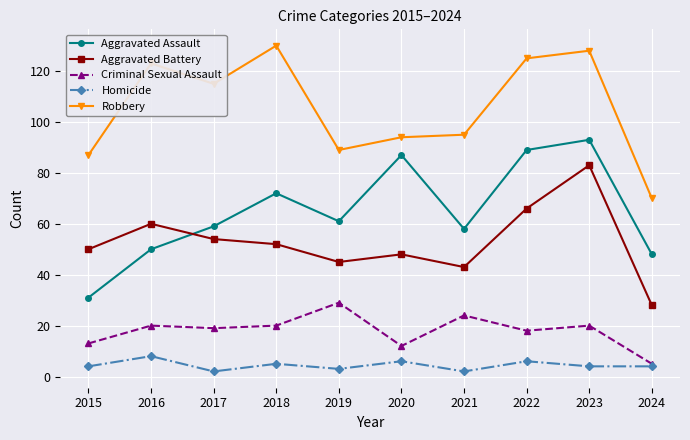

What is the sum of all Homicide values?

44